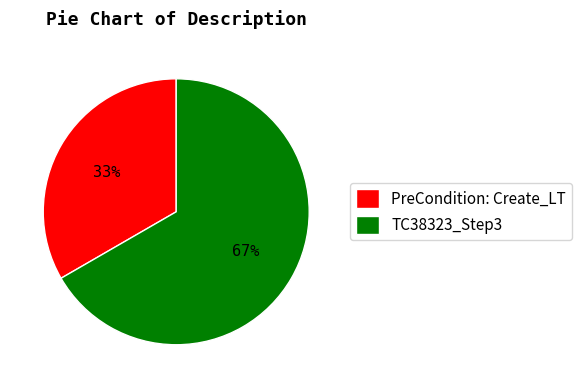

Rank the categories by value from lowest to highest.

PreCondition: Create_LT, TC38323_Step3